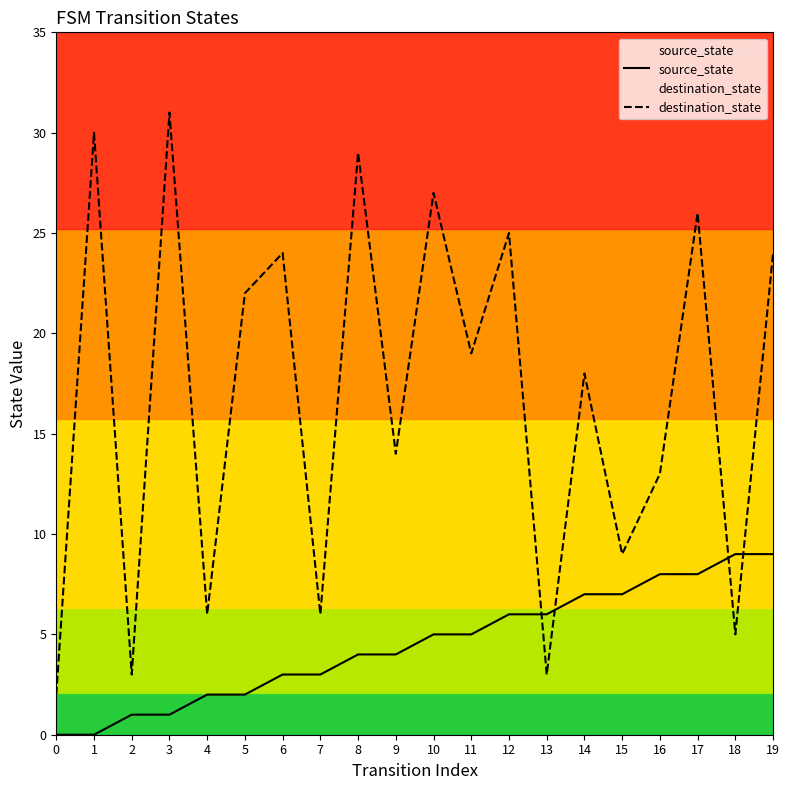

Does the chart display data point markers on the line(s)?

No